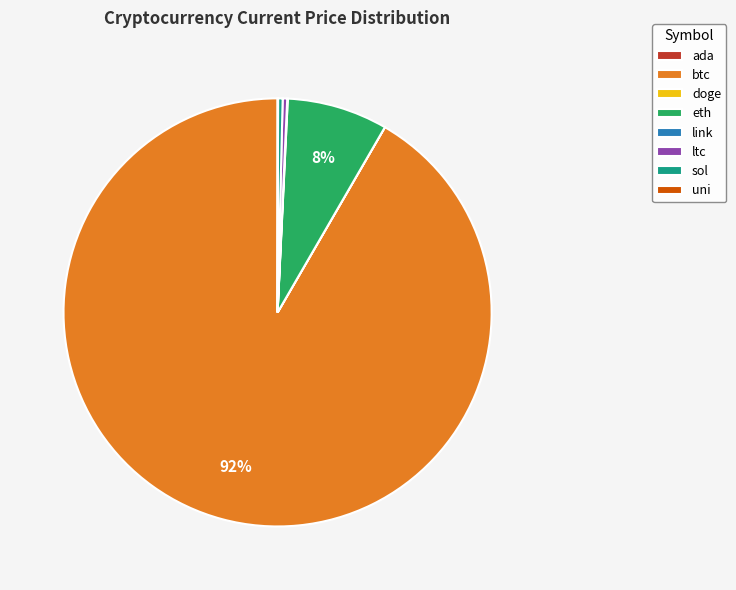

To the nearest percent, what is the difference between the largest and smallest slice percentages?

92%